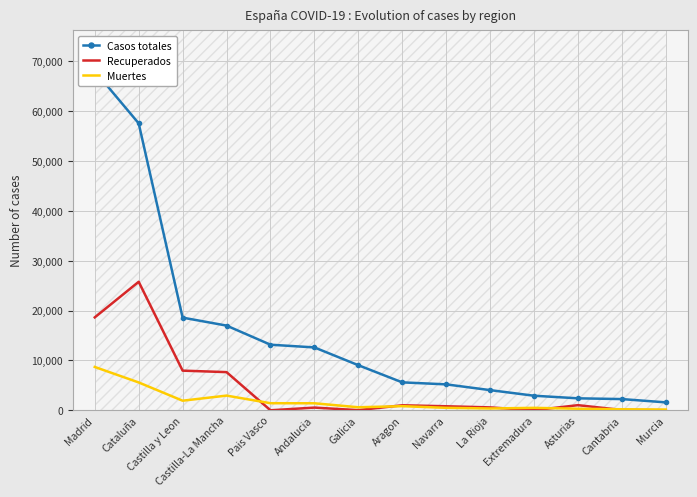

What is the maximum value shown in the chart?

68066